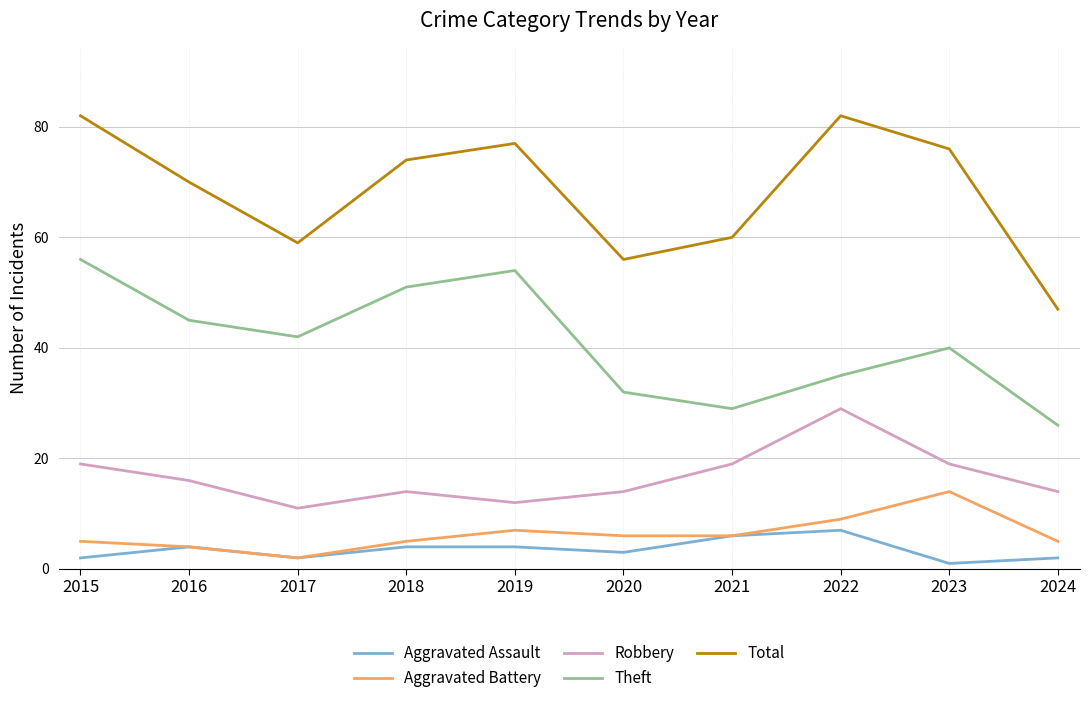

What is the maximum value shown in the chart?

82